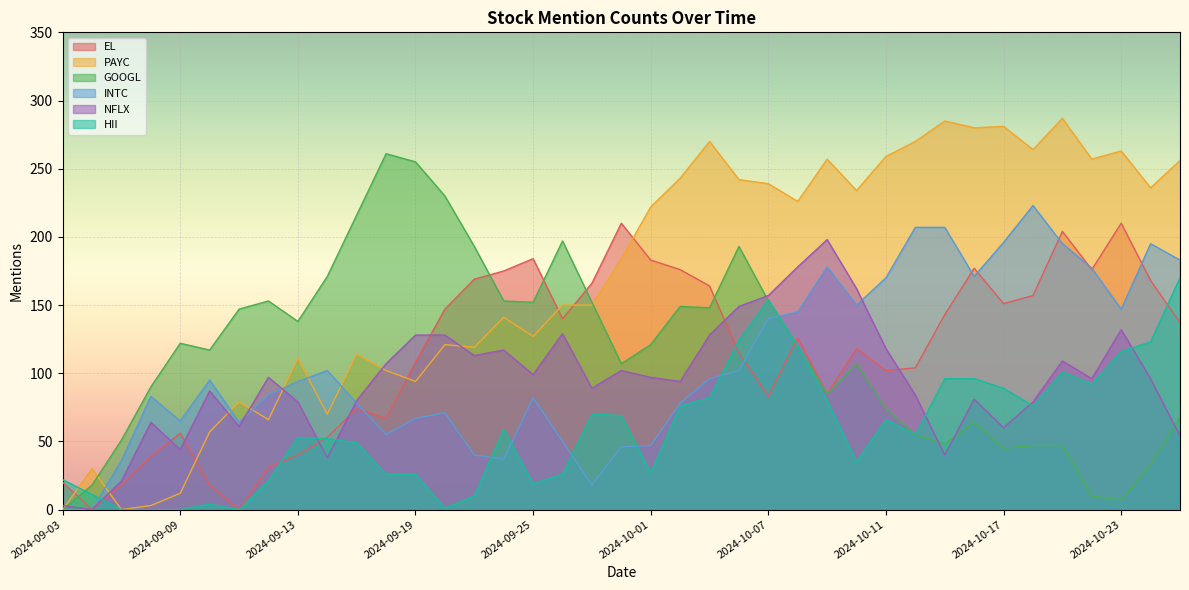

What are all the series names shown in the legend?

EL, PAYC, GOOGL, INTC, NFLX, HII